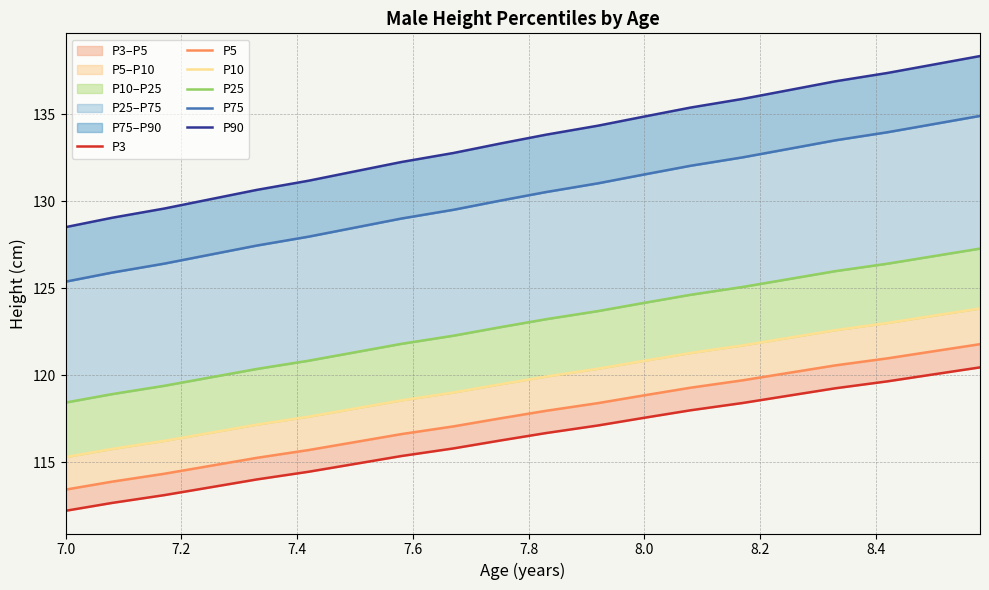

What is the maximum value shown in the chart?

138.3